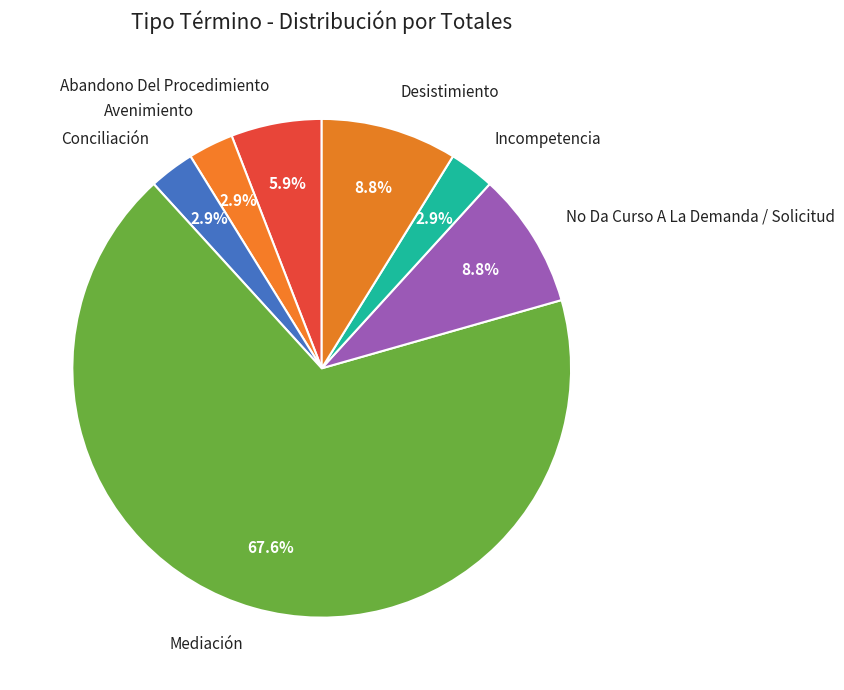

What portion of the pie excludes Incompetencia?

97.1%